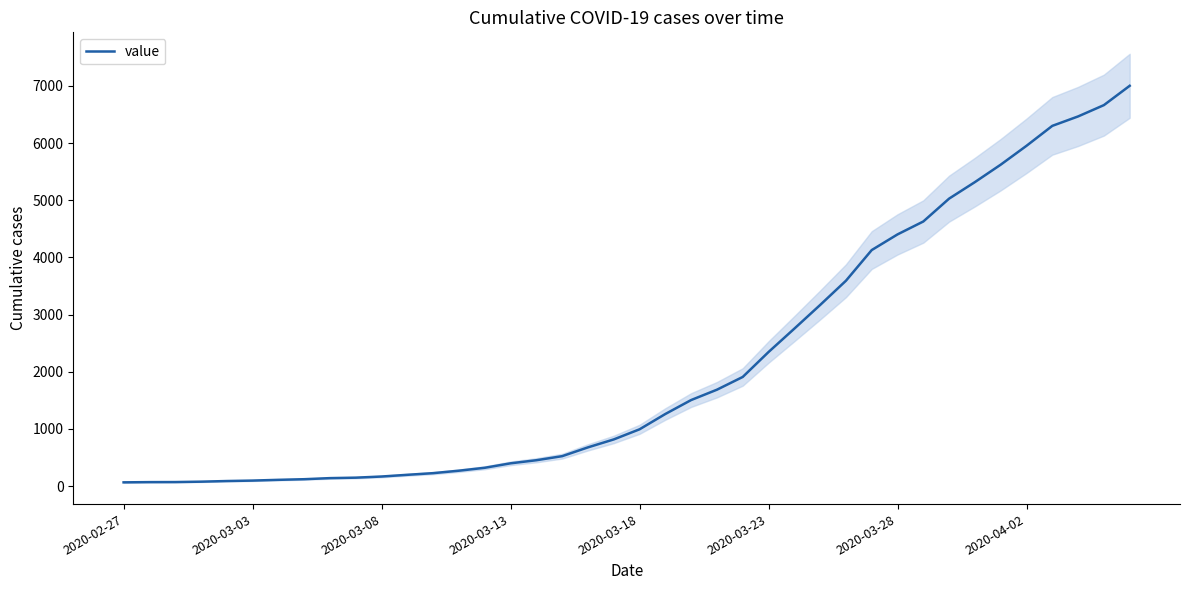

Rank the categories by value from highest to lowest.

39, 38, 37, 36, 35, 34, 33, 32, 31, 30, 29, 28, 27, 26, 25, 24, 23, 22, 21, 20, 19, 18, 17, 16, 15, 14, 13, 12, 11, 10, 9, 8, 2020-04-02, 2020-03-28, 2020-03-23, 2020-03-18, 2020-03-13, 2020-03-08, 2020-03-03, 2020-02-27